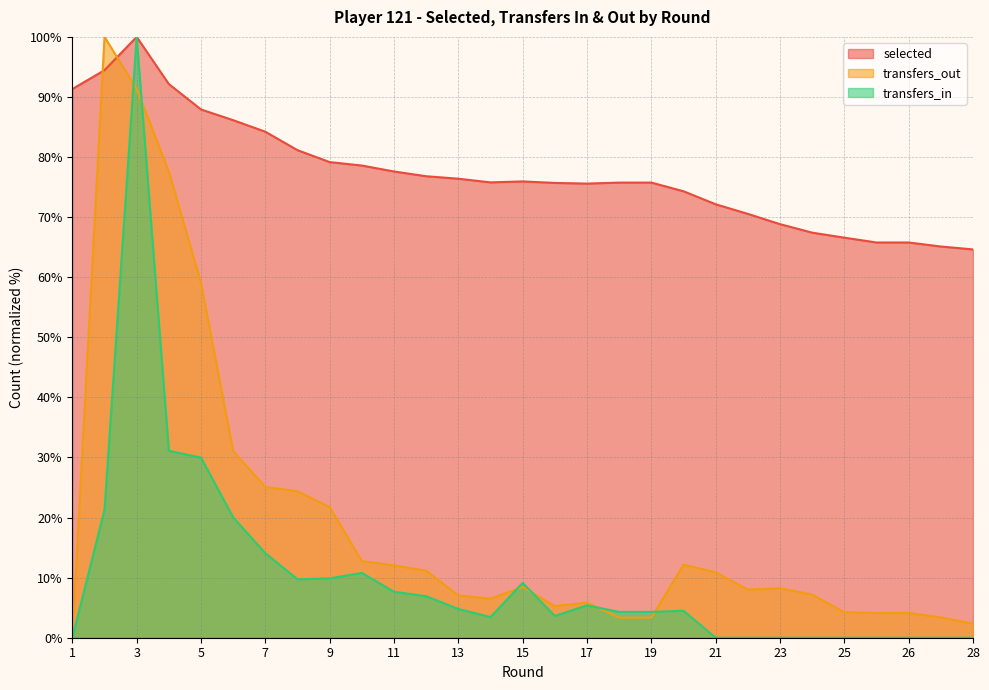

The value of selected at 10 is 78.6. True or false?

True